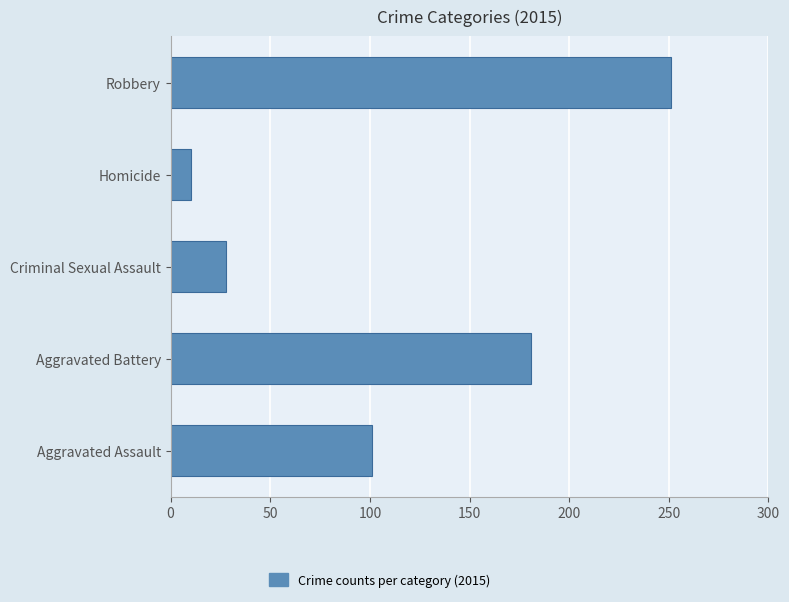

Is it true that the value at Aggravated Assault is 101?

True